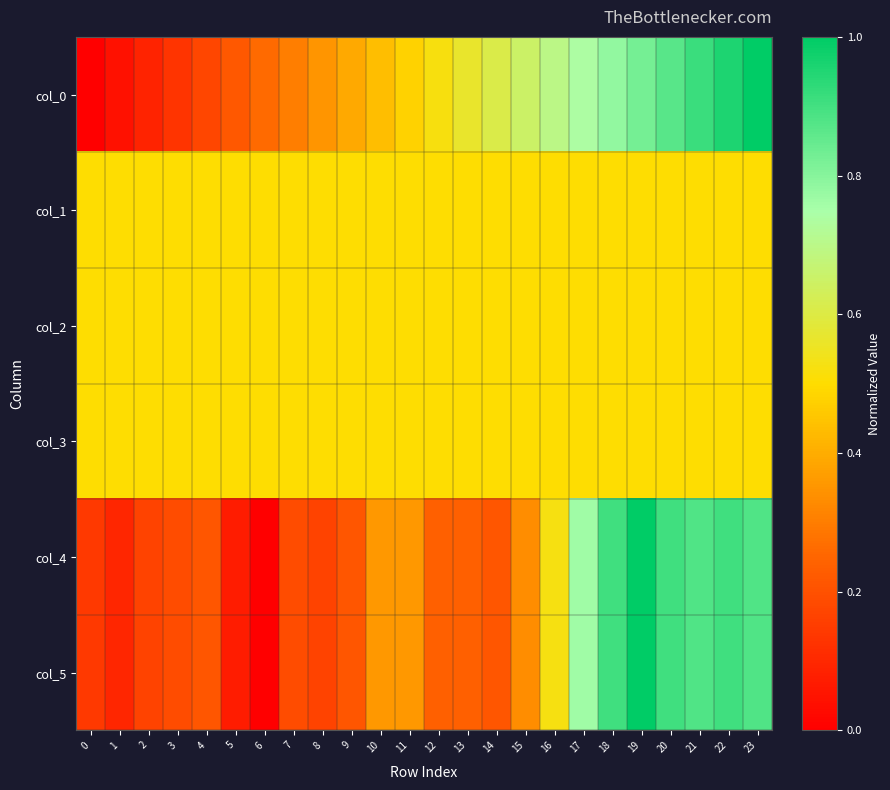

Reading left to right, extract all data points from this chart.

col_0: 0=0.0	1=0.0	2=0.1	3=0.1	4=0.2	5=0.2	6=0.3	7=0.3	8=0.3	9=0.4	10=0.4	11=0.5	12=0.5	13=0.6	14=0.6	15=0.7	16=0.7	17=0.7	18=0.8	19=0.8	20=0.9	21=0.9	22=1.0	23=1.0
col_1: 0=0.5	1=0.5	2=0.5	3=0.5	4=0.5	5=0.5	6=0.5	7=0.5	8=0.5	9=0.5	10=0.5	11=0.5	12=0.5	13=0.5	14=0.5	15=0.5	16=0.5	17=0.5	18=0.5	19=0.5	20=0.5	21=0.5	22=0.5	23=0.5
col_2: 0=0.5	1=0.5	2=0.5	3=0.5	4=0.5	5=0.5	6=0.5	7=0.5	8=0.5	9=0.5	10=0.5	11=0.5	12=0.5	13=0.5	14=0.5	15=0.5	16=0.5	17=0.5	18=0.5	19=0.5	20=0.5	21=0.5	22=0.5	23=0.5
col_3: 0=0.5	1=0.5	2=0.5	3=0.5	4=0.5	5=0.5	6=0.5	7=0.5	8=0.5	9=0.5	10=0.5	11=0.5	12=0.5	13=0.5	14=0.5	15=0.5	16=0.5	17=0.5	18=0.5	19=0.5	20=0.5	21=0.5	22=0.5	23=0.5
col_4: 0=0.1	1=0.1	2=0.2	3=0.2	4=0.2	5=0.1	6=0.0	7=0.2	8=0.2	9=0.2	10=0.4	11=0.4	12=0.2	13=0.2	14=0.2	15=0.3	16=0.5	17=0.8	18=0.9	19=1.0	20=0.9	21=0.9	22=0.9	23=0.9
col_5: 0=0.1	1=0.1	2=0.2	3=0.2	4=0.2	5=0.1	6=0.0	7=0.2	8=0.2	9=0.2	10=0.4	11=0.4	12=0.2	13=0.2	14=0.2	15=0.3	16=0.5	17=0.8	18=0.9	19=1.0	20=0.9	21=0.9	22=0.9	23=0.9